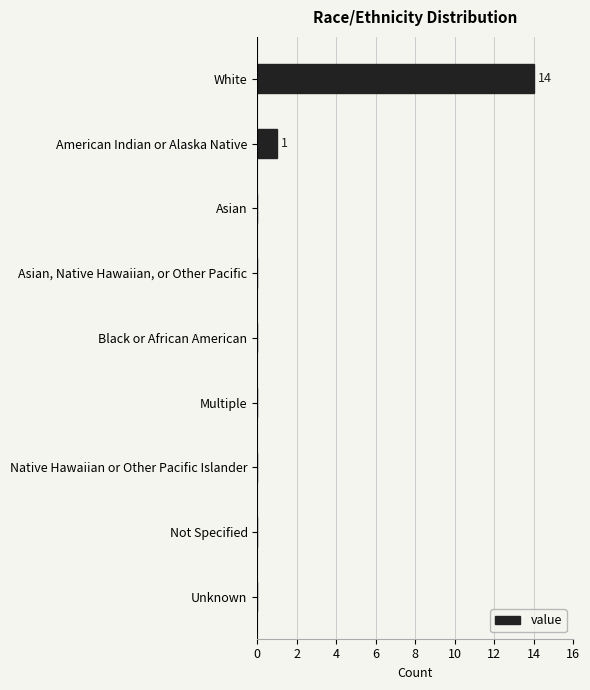

Reading bottom to top, list all the values displayed in this chart.

Unknown=0	Not Specified=0	Native Hawaiian or Other Pacific Islander=0	Multiple=0	Black or African American=0	Asian, Native Hawaiian, or Other Pacific=0	Asian=0	American Indian or Alaska Native=1	White=14